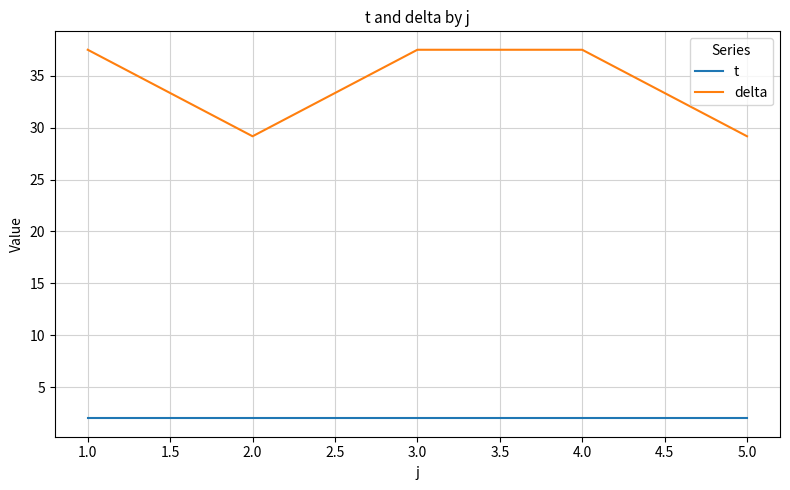

The value of delta at 3.0 is 37.5. True or false?

True